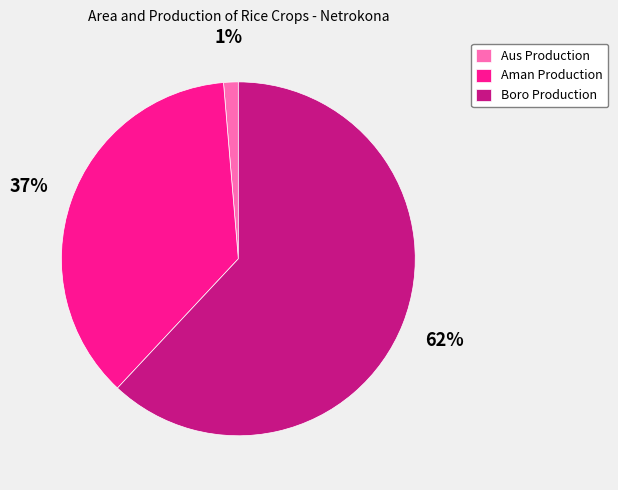

To the nearest percent, what is the difference between the largest and smallest slice percentages?

61%